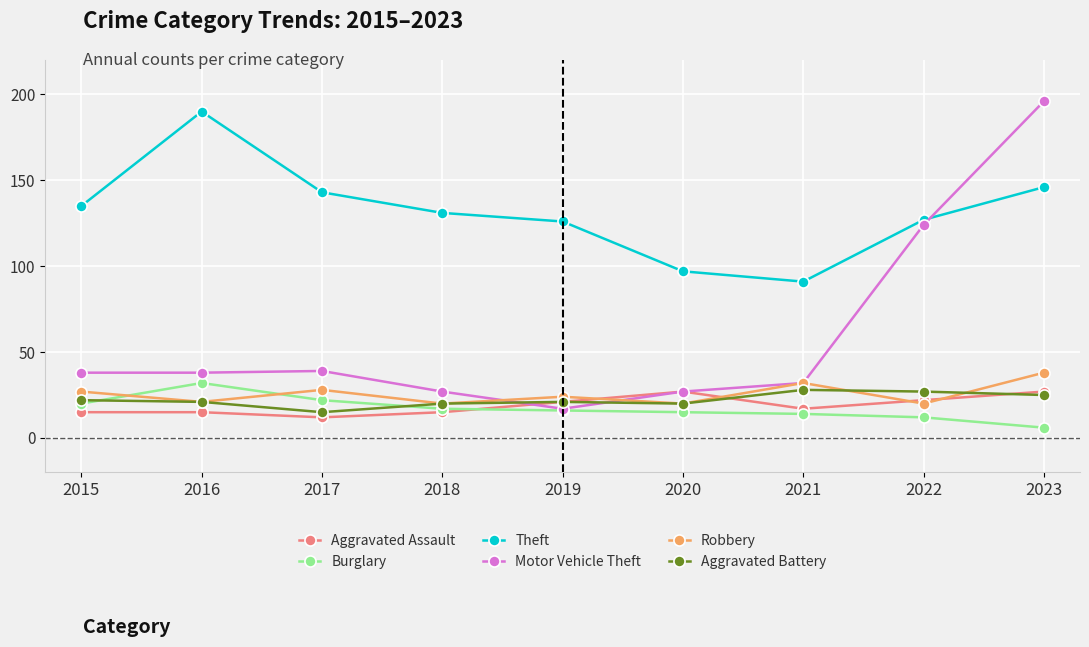

What is the value of the Robbery point at the 8th from the left?

20